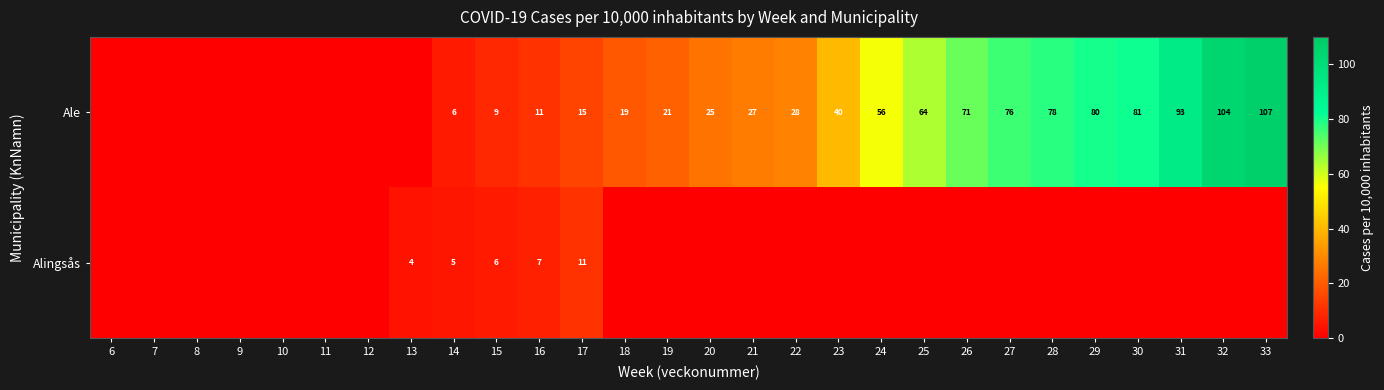

What is the difference between the highest and lowest values at 16?

4